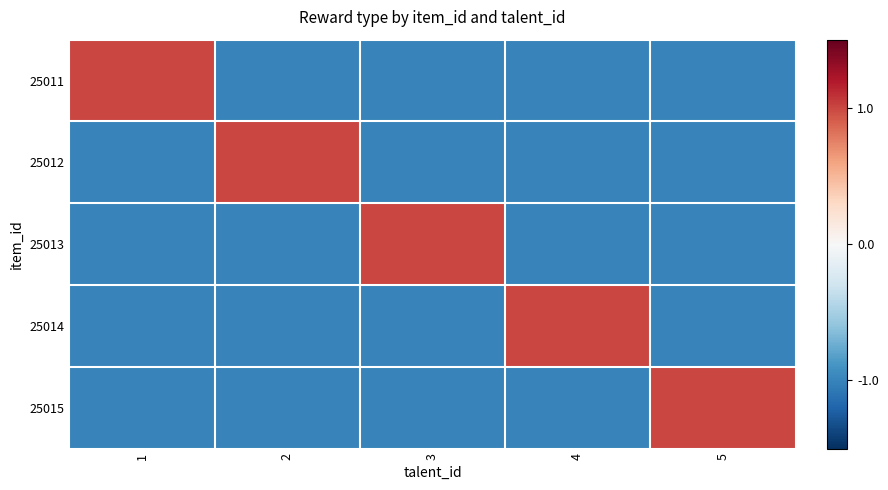

What is the spread (max minus min) of values at 1?

2